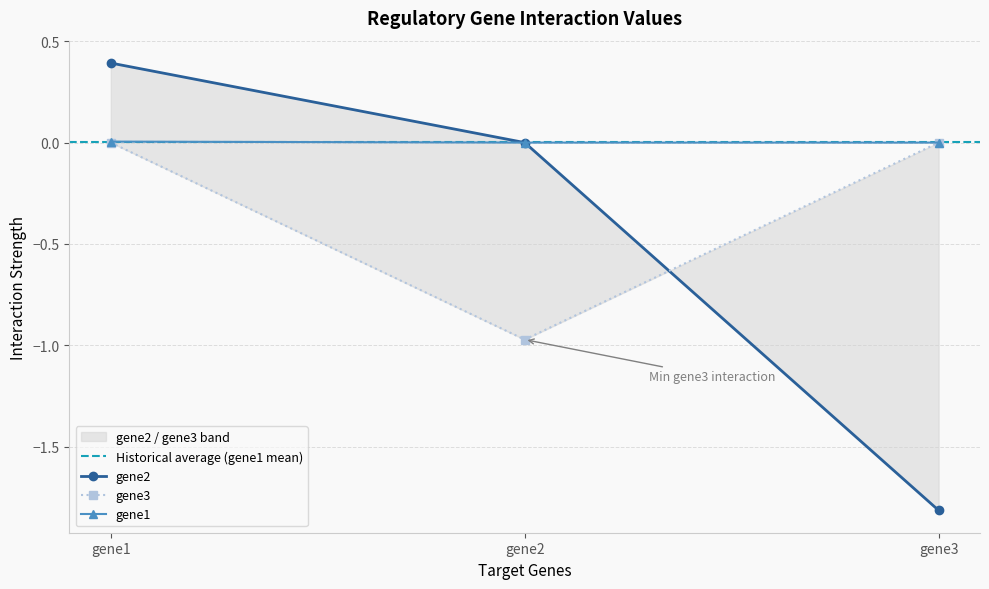

How many distinct data groups are displayed?

3